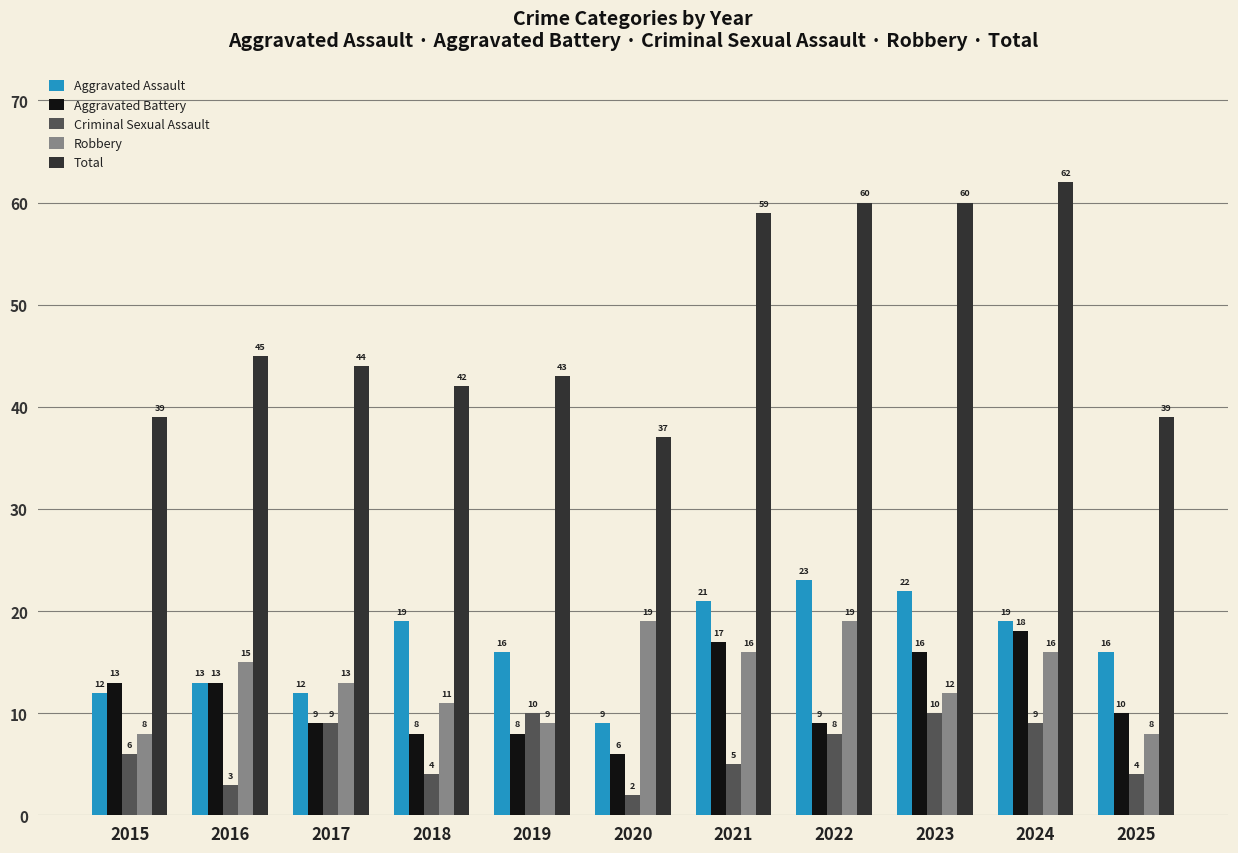

True or false: Robbery has a value of 12 at 2023.

True